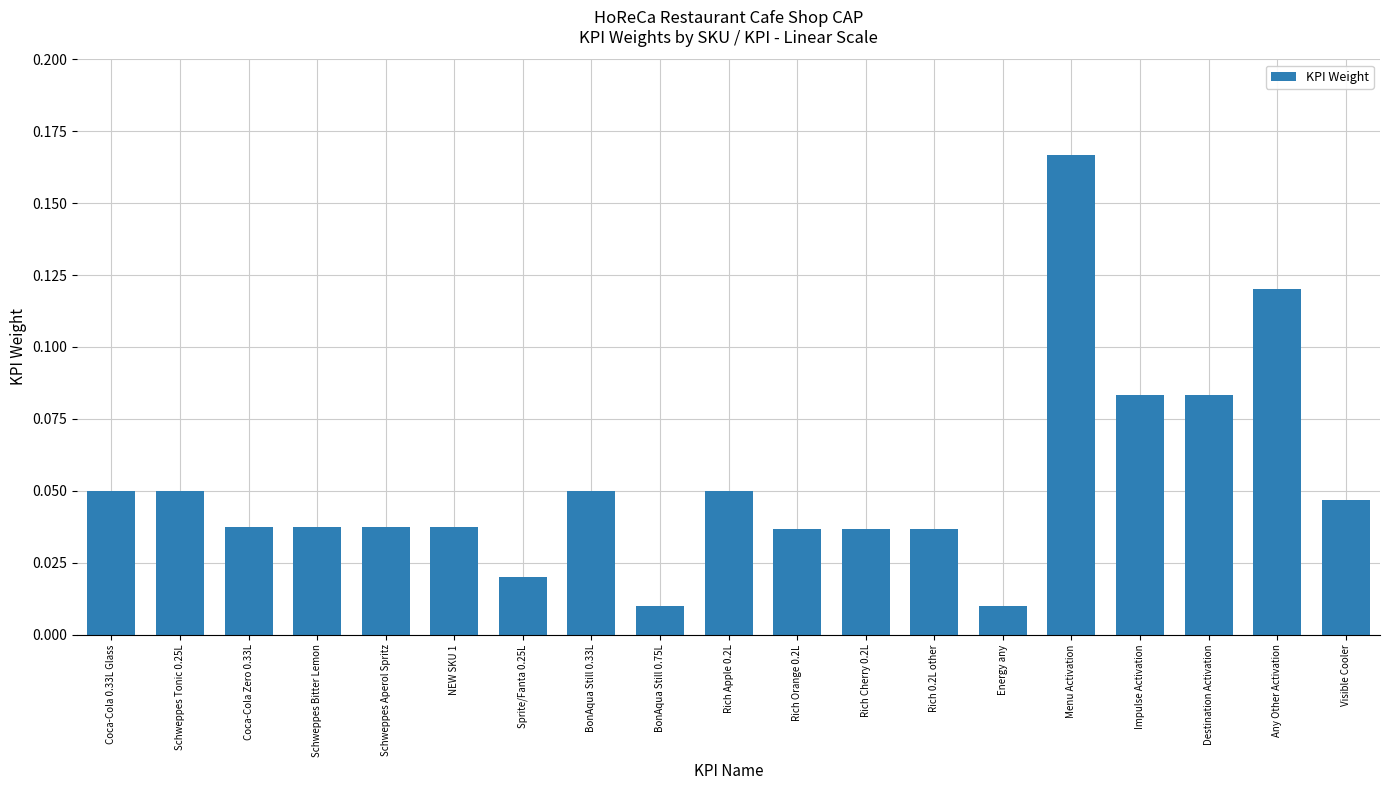

What is the label of the 3rd bar from the right?

Destination Activation